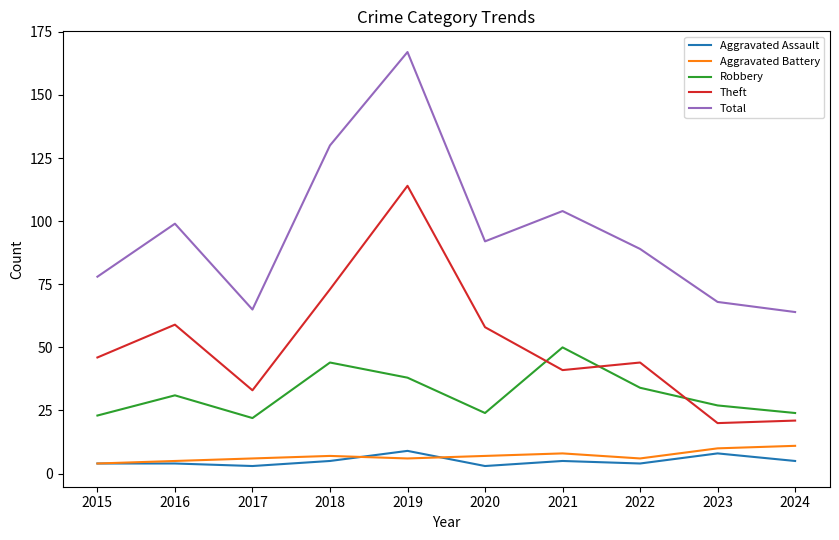

Which series ends up on top after the final intersection of Aggravated Assault and Aggravated Battery?

Aggravated Battery